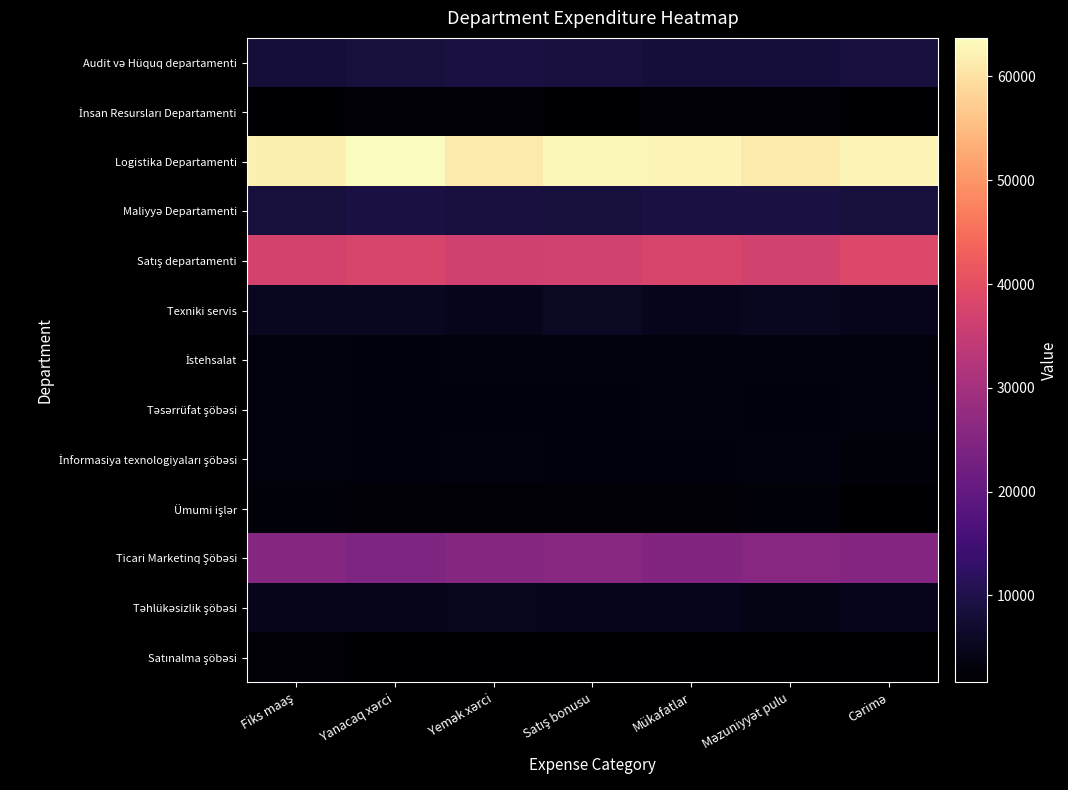

Which has a higher value, Fiks maaş or Yanacaq xərci?

Yanacaq xərci